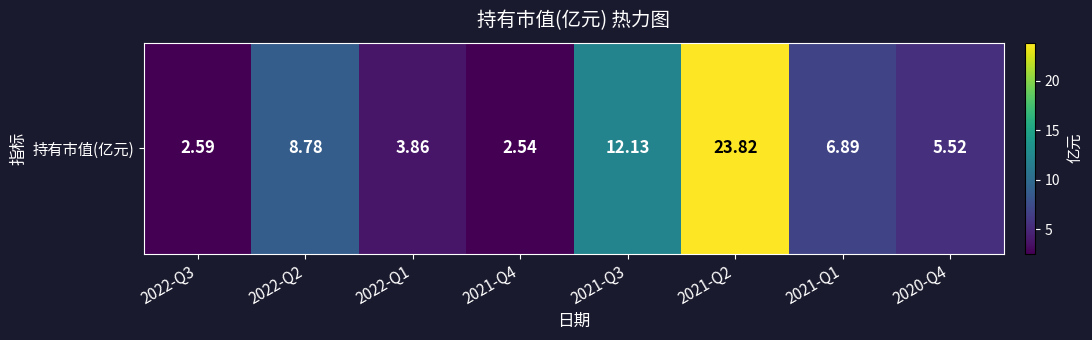

How many values are below 6?

4